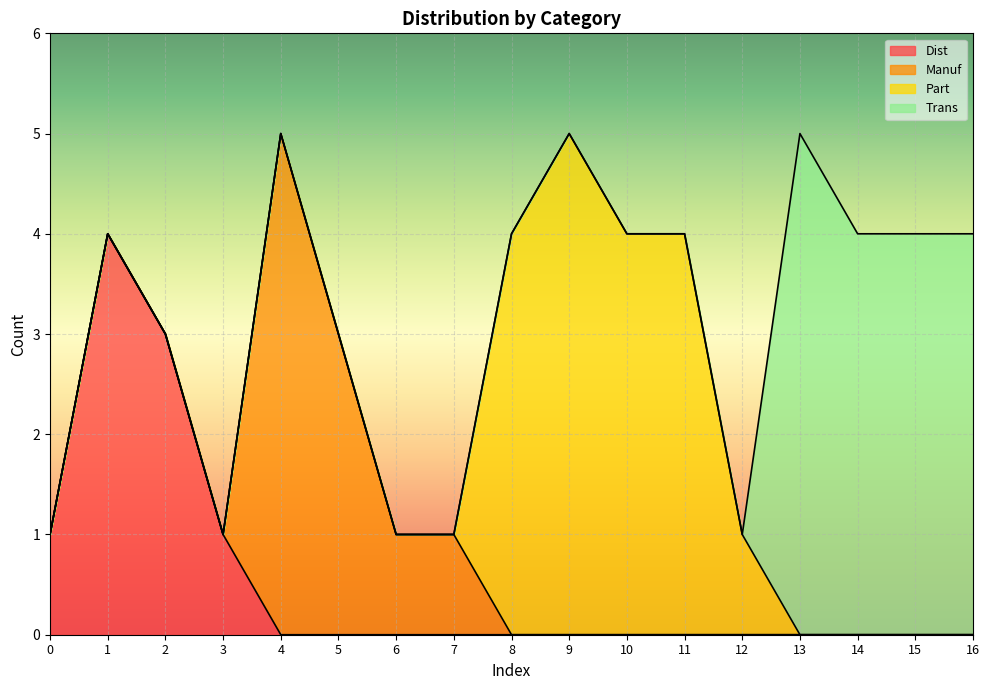

In Manuf, how many points are higher than both neighbors (excluding endpoints)?

1